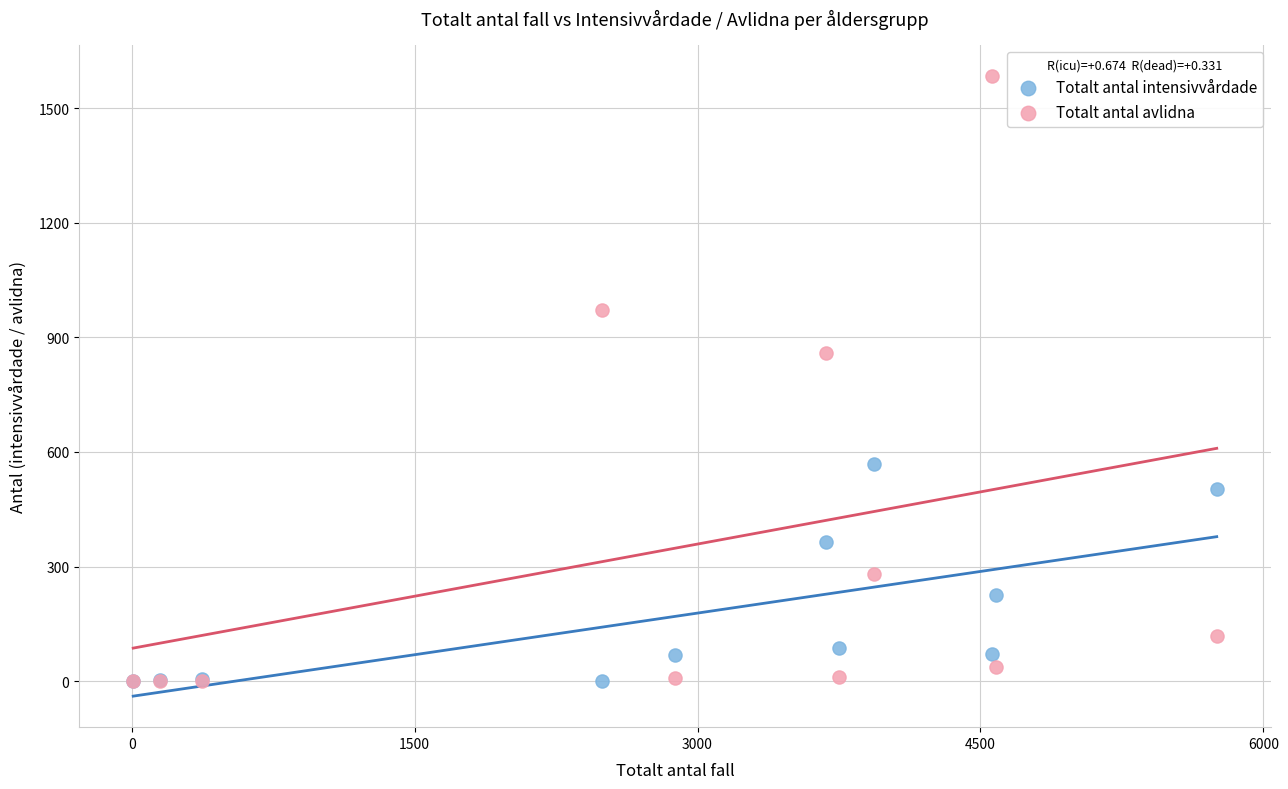

Across all series, what Y value is closest to 792?

858